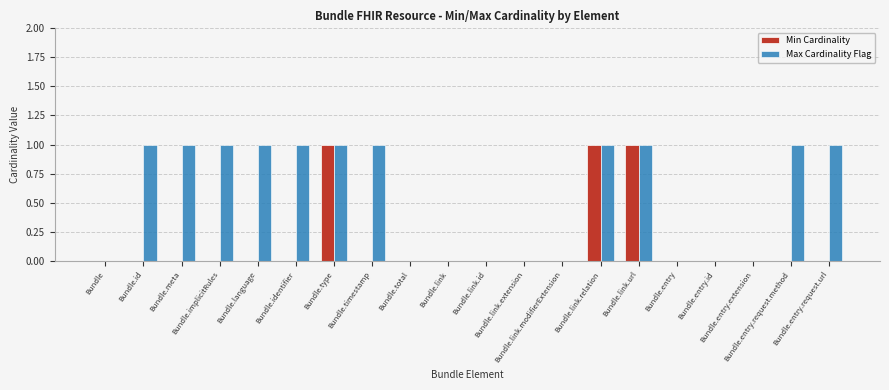

Which series has the largest total across all categories?

Max Cardinality Flag